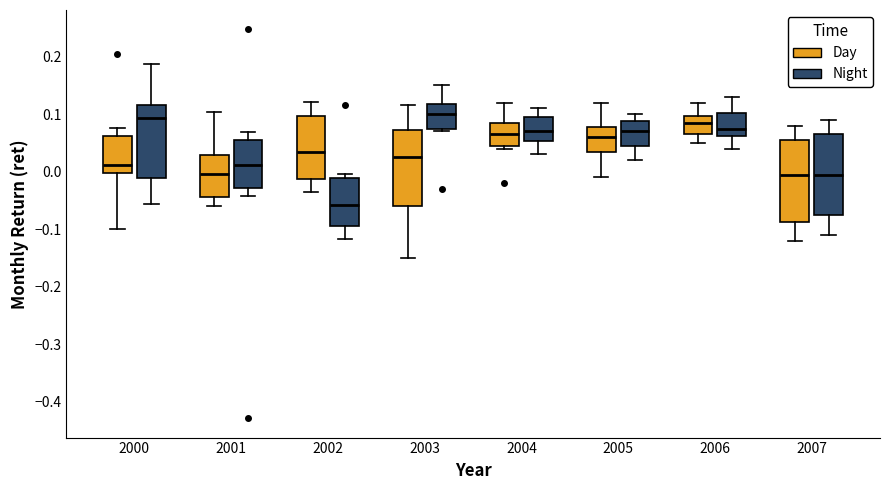

Reading left to right, transcribe this box plot: for each box, give where its median line is, the range the box spans, and where its two whiskers end, as read against the y-axis. The values are not printed on the chart, so give them approximately, as read against the axis.

2000 (Day): median 0.01, box 0.00 to 0.06, whiskers -0.10 to 0.08
2000 (Night): median 0.09, box -0.01 to 0.12, whiskers -0.06 to 0.19
2001 (Day): median 0.00, box -0.04 to 0.03, whiskers -0.06 to 0.10
2001 (Night): median 0.01, box -0.03 to 0.05, whiskers -0.04 to 0.07
2002 (Day): median 0.03, box -0.01 to 0.10, whiskers -0.04 to 0.12
2002 (Night): median -0.06, box -0.10 to -0.01, whiskers -0.12 to 0.00
2003 (Day): median 0.03, box -0.06 to 0.07, whiskers -0.15 to 0.12
2003 (Night): median 0.10, box 0.08 to 0.12, whiskers 0.07 to 0.15
2004 (Day): median 0.07, box 0.05 to 0.09, whiskers 0.04 to 0.12
2004 (Night): median 0.07, box 0.05 to 0.10, whiskers 0.03 to 0.11
2005 (Day): median 0.06, box 0.04 to 0.08, whiskers -0.01 to 0.12
2005 (Night): median 0.07, box 0.05 to 0.09, whiskers 0.02 to 0.10
2006 (Day): median 0.09, box 0.07 to 0.10, whiskers 0.05 to 0.12
2006 (Night): median 0.08, box 0.06 to 0.10, whiskers 0.04 to 0.13
2007 (Day): median 0.00, box -0.09 to 0.06, whiskers -0.12 to 0.08
2007 (Night): median 0.00, box -0.07 to 0.07, whiskers -0.11 to 0.09